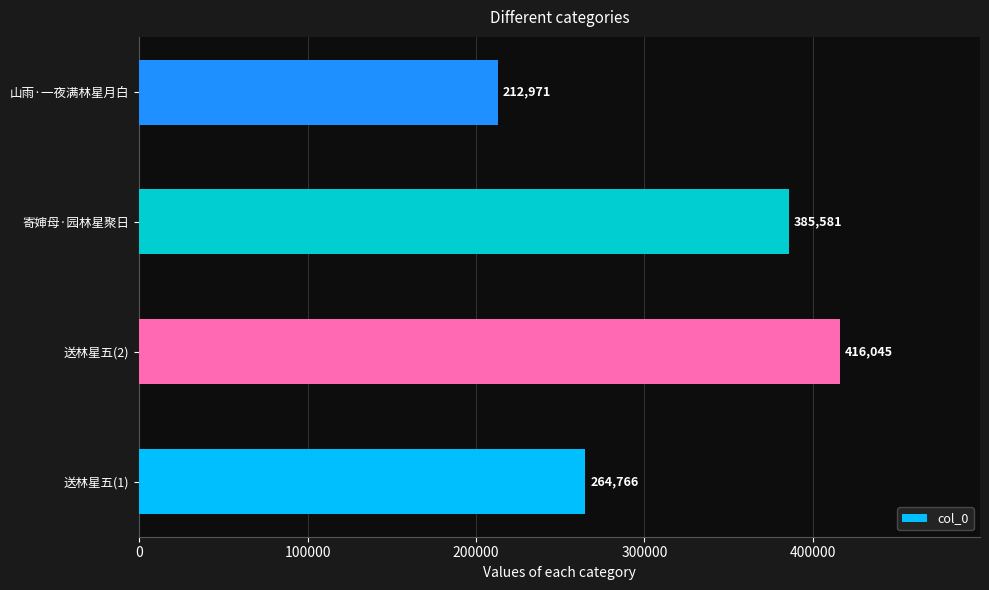

Reading bottom to top, transcribe all the data shown in this chart.

送林星五(1)=264766	送林星五(2)=416045	寄婶母·园林星聚日=385581	山雨·一夜满林星月白=212971